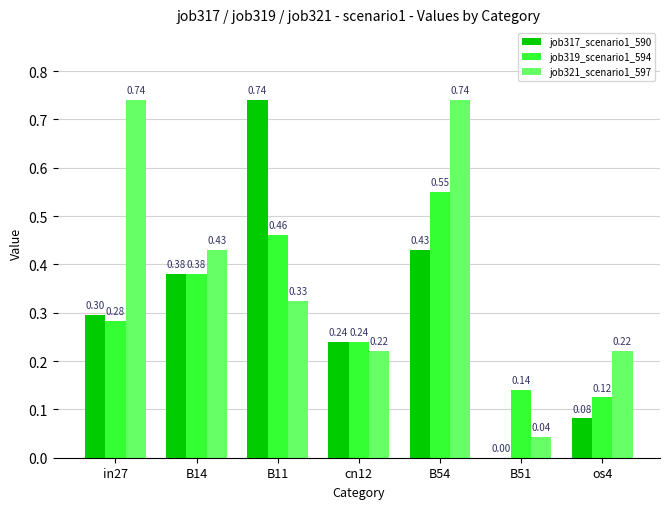

What is the sum of all job321_scenario1_597 values?

2.7